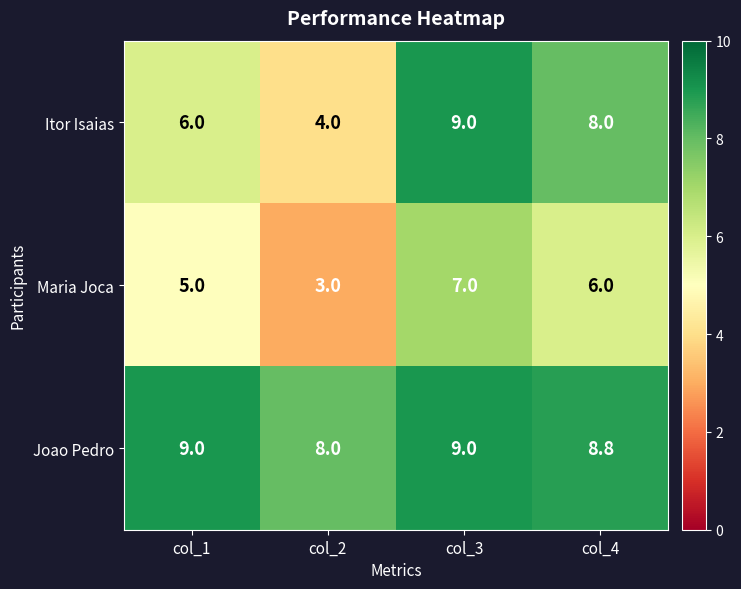

What is the difference between the Itor Isaias values at col_3 and col_1?

3.0